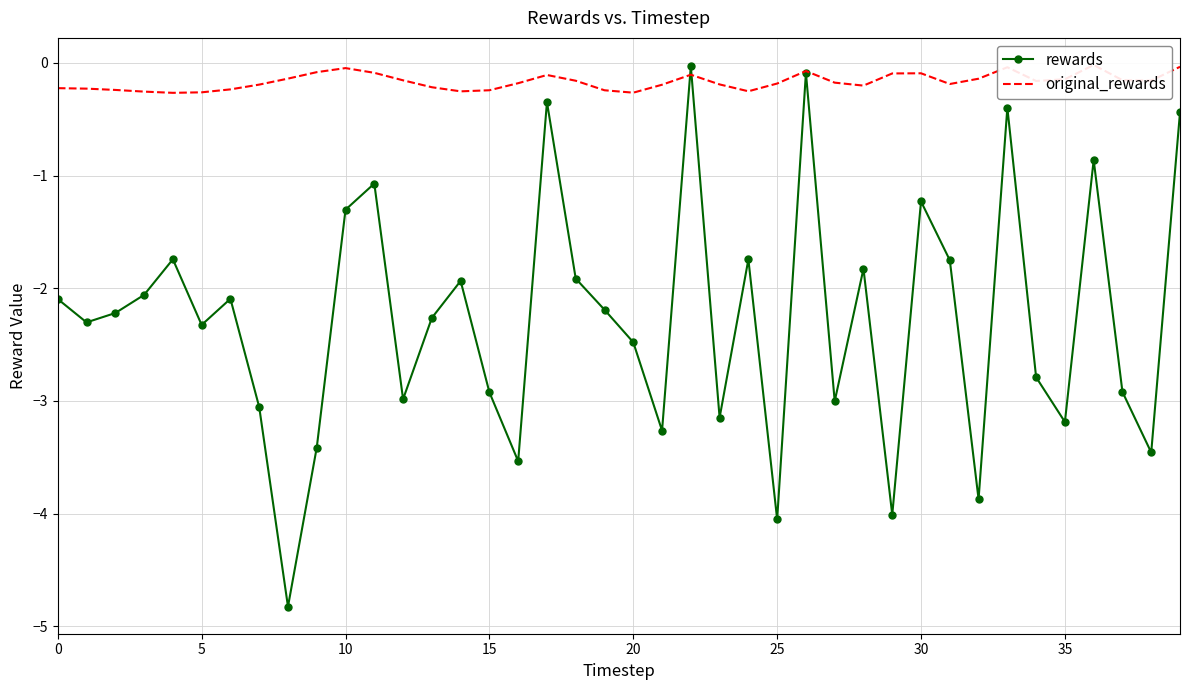

At which category does original_rewards reach its first local peak?

10